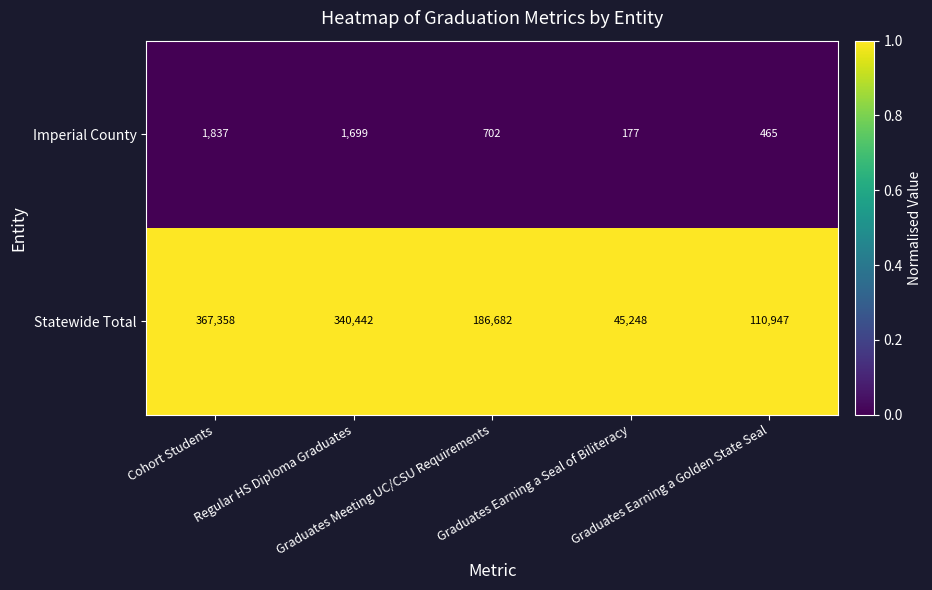

What is the minimum value shown in the chart?

177